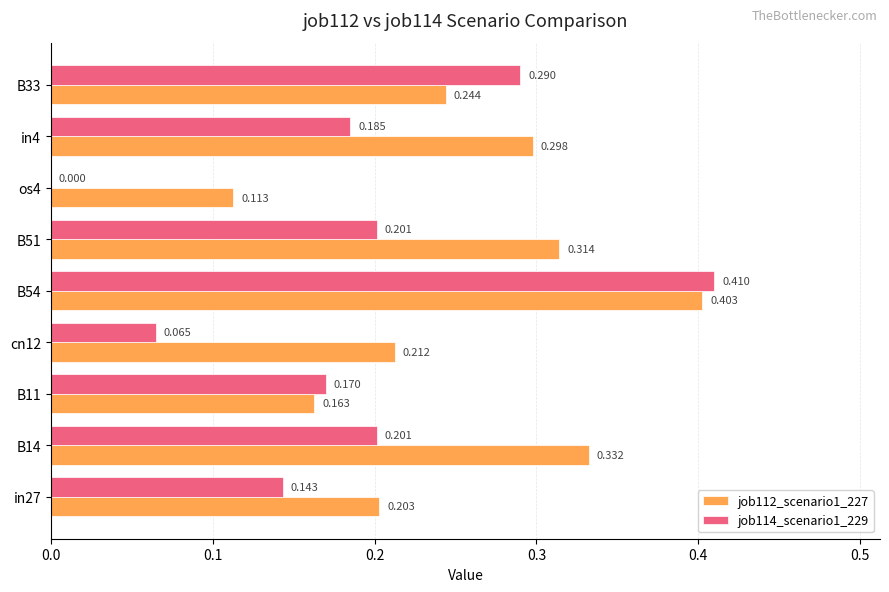

Which series has the largest total across all categories?

job112_scenario1_227